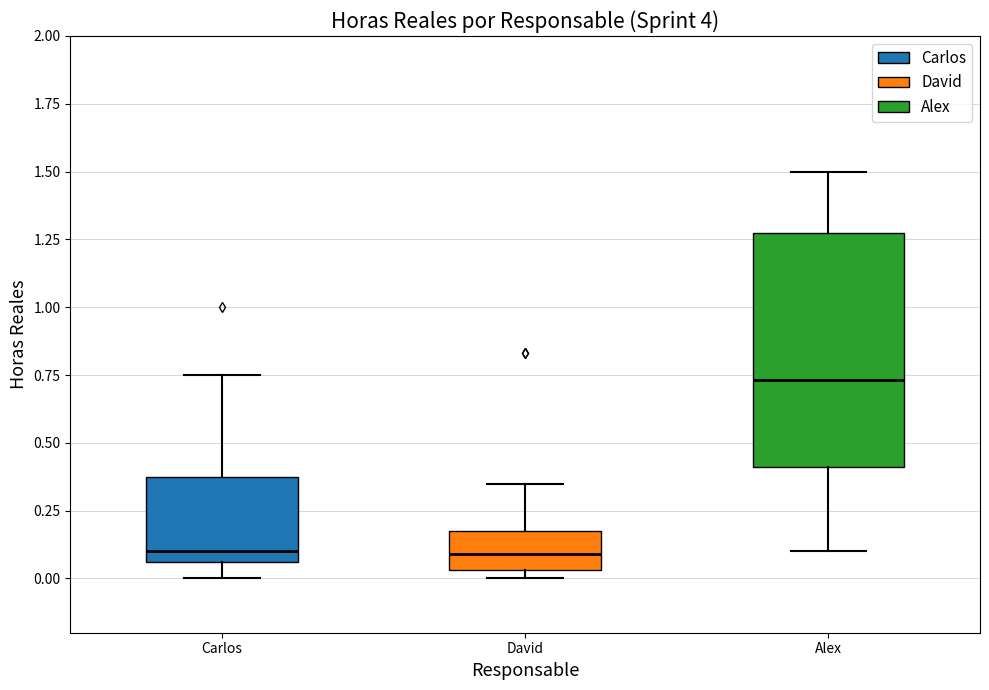

Where does the lower whisker of the box for Alex end on the y-axis? The values are not printed on the chart, so give them approximately, as read against the axis.

0.10